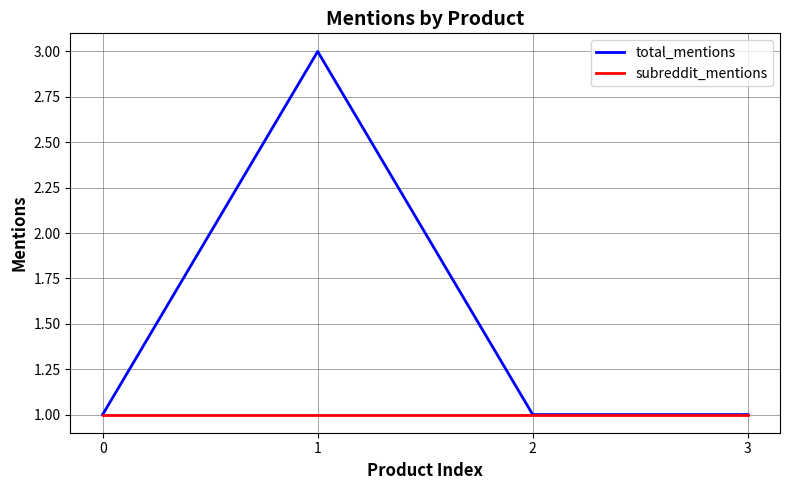

Which series has the largest total across all categories?

total_mentions